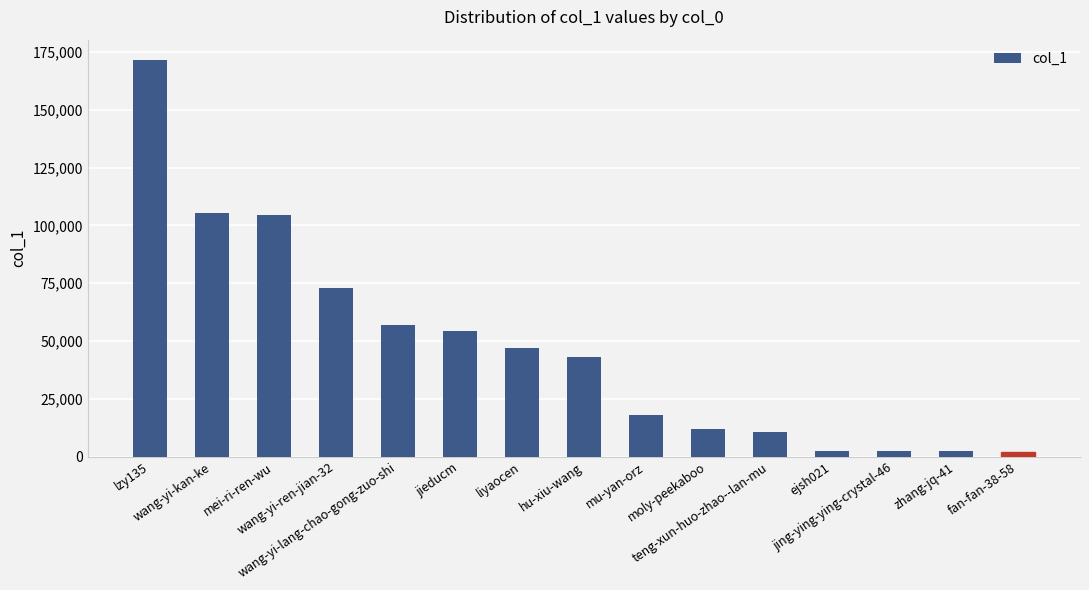

What is the sum of all values?

705503